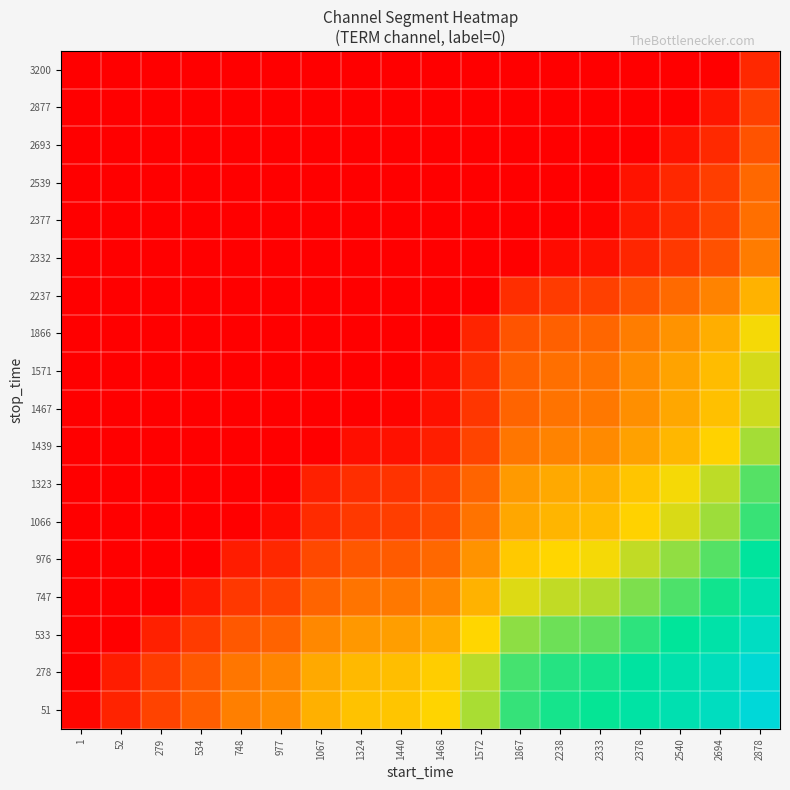

Reading left to right, list all the values displayed in this chart.

51: 1=0.0	52=0.1	279=0.2	534=0.2	748=0.3	977=0.3	1067=0.4	1324=0.4	1440=0.5	1468=0.5	1572=0.6	1867=0.7	2238=0.7	2333=0.7	2378=0.8	2540=0.8	2694=0.9	2878=1.0
278: 1=0.0	52=0.1	279=0.2	534=0.2	748=0.3	977=0.3	1067=0.4	1324=0.4	1440=0.4	1468=0.5	1572=0.6	1867=0.7	2238=0.7	2333=0.7	2378=0.8	2540=0.8	2694=0.9	2878=1.0
533: 1=0.0	52=0.0	279=0.1	534=0.1	748=0.2	977=0.2	1067=0.3	1324=0.4	1440=0.4	1468=0.4	1572=0.5	1867=0.6	2238=0.6	2333=0.7	2378=0.7	2540=0.8	2694=0.8	2878=0.9
747: 1=0.0	52=0.0	279=0.0	534=0.1	748=0.1	977=0.2	1067=0.2	1324=0.3	1440=0.3	1468=0.3	1572=0.4	1867=0.5	2238=0.6	2333=0.6	2378=0.6	2540=0.7	2694=0.7	2878=0.8
976: 1=0.0	52=0.0	279=0.0	534=0.0	748=0.1	977=0.1	1067=0.2	1324=0.2	1440=0.2	1468=0.3	1572=0.3	1867=0.5	2238=0.5	2333=0.5	2378=0.6	2540=0.6	2694=0.7	2878=0.8
1066: 1=0.0	52=0.0	279=0.0	534=0.0	748=0.0	977=0.0	1067=0.1	1324=0.1	1440=0.2	1468=0.2	1572=0.3	1867=0.4	2238=0.4	2333=0.4	2378=0.5	2540=0.5	2694=0.6	2878=0.7
1323: 1=0.0	52=0.0	279=0.0	534=0.0	748=0.0	977=0.0	1067=0.1	1324=0.1	1440=0.1	1468=0.2	1572=0.2	1867=0.4	2238=0.4	2333=0.4	2378=0.5	2540=0.5	2694=0.6	2878=0.7
1439: 1=0.0	52=0.0	279=0.0	534=0.0	748=0.0	977=0.0	1067=0.0	1324=0.0	1440=0.0	1468=0.1	1572=0.2	1867=0.3	2238=0.3	2333=0.3	2378=0.4	2540=0.4	2694=0.5	2878=0.6
1467: 1=0.0	52=0.0	279=0.0	534=0.0	748=0.0	977=0.0	1067=0.0	1324=0.0	1440=0.0	1468=0.0	1572=0.1	1867=0.2	2238=0.3	2333=0.3	2378=0.3	2540=0.4	2694=0.4	2878=0.6
1571: 1=0.0	52=0.0	279=0.0	534=0.0	748=0.0	977=0.0	1067=0.0	1324=0.0	1440=0.0	1468=0.0	1572=0.1	1867=0.2	2238=0.3	2333=0.3	2378=0.3	2540=0.4	2694=0.4	2878=0.5
1866: 1=0.0	52=0.0	279=0.0	534=0.0	748=0.0	977=0.0	1067=0.0	1324=0.0	1440=0.0	1468=0.0	1572=0.1	1867=0.2	2238=0.2	2333=0.3	2378=0.3	2540=0.4	2694=0.4	2878=0.5
2237: 1=0.0	52=0.0	279=0.0	534=0.0	748=0.0	977=0.0	1067=0.0	1324=0.0	1440=0.0	1468=0.0	1572=0.0	1867=0.1	2238=0.1	2333=0.2	2378=0.2	2540=0.3	2694=0.3	2878=0.4
2332: 1=0.0	52=0.0	279=0.0	534=0.0	748=0.0	977=0.0	1067=0.0	1324=0.0	1440=0.0	1468=0.0	1572=0.0	1867=0.0	2238=0.0	2333=0.0	2378=0.1	2540=0.1	2694=0.2	2878=0.3
2377: 1=0.0	52=0.0	279=0.0	534=0.0	748=0.0	977=0.0	1067=0.0	1324=0.0	1440=0.0	1468=0.0	1572=0.0	1867=0.0	2238=0.0	2333=0.0	2378=0.1	2540=0.1	2694=0.2	2878=0.3
2539: 1=0.0	52=0.0	279=0.0	534=0.0	748=0.0	977=0.0	1067=0.0	1324=0.0	1440=0.0	1468=0.0	1572=0.0	1867=0.0	2238=0.0	2333=0.0	2378=0.1	2540=0.1	2694=0.2	2878=0.3
2693: 1=0.0	52=0.0	279=0.0	534=0.0	748=0.0	977=0.0	1067=0.0	1324=0.0	1440=0.0	1468=0.0	1572=0.0	1867=0.0	2238=0.0	2333=0.0	2378=0.0	2540=0.0	2694=0.1	2878=0.2
2877: 1=0.0	52=0.0	279=0.0	534=0.0	748=0.0	977=0.0	1067=0.0	1324=0.0	1440=0.0	1468=0.0	1572=0.0	1867=0.0	2238=0.0	2333=0.0	2378=0.0	2540=0.0	2694=0.1	2878=0.2
3200: 1=0.0	52=0.0	279=0.0	534=0.0	748=0.0	977=0.0	1067=0.0	1324=0.0	1440=0.0	1468=0.0	1572=0.0	1867=0.0	2238=0.0	2333=0.0	2378=0.0	2540=0.0	2694=0.0	2878=0.1